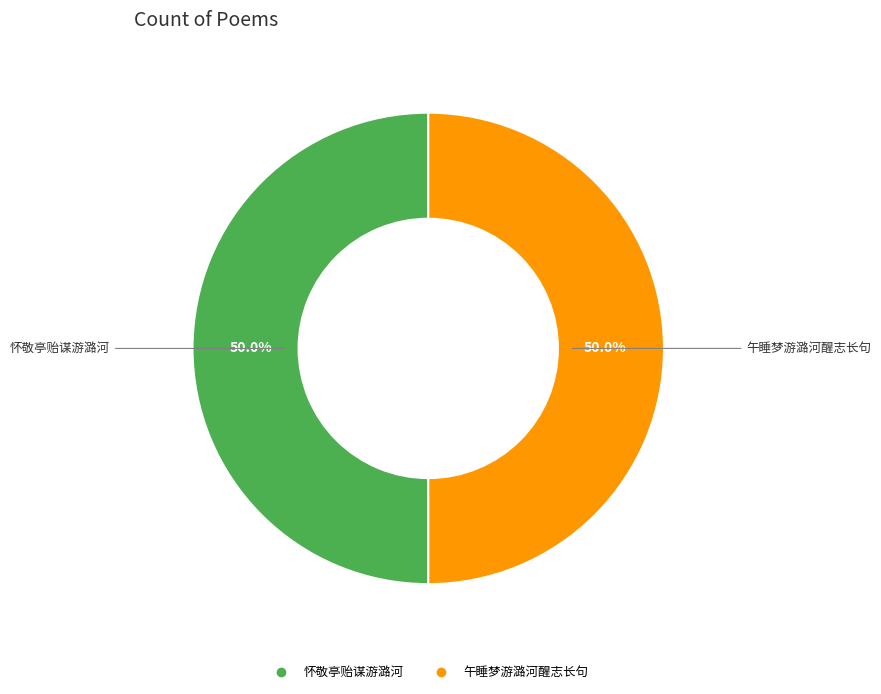

What percentage is NOT represented by 怀敬亭贻谋游潞河?

50.0%